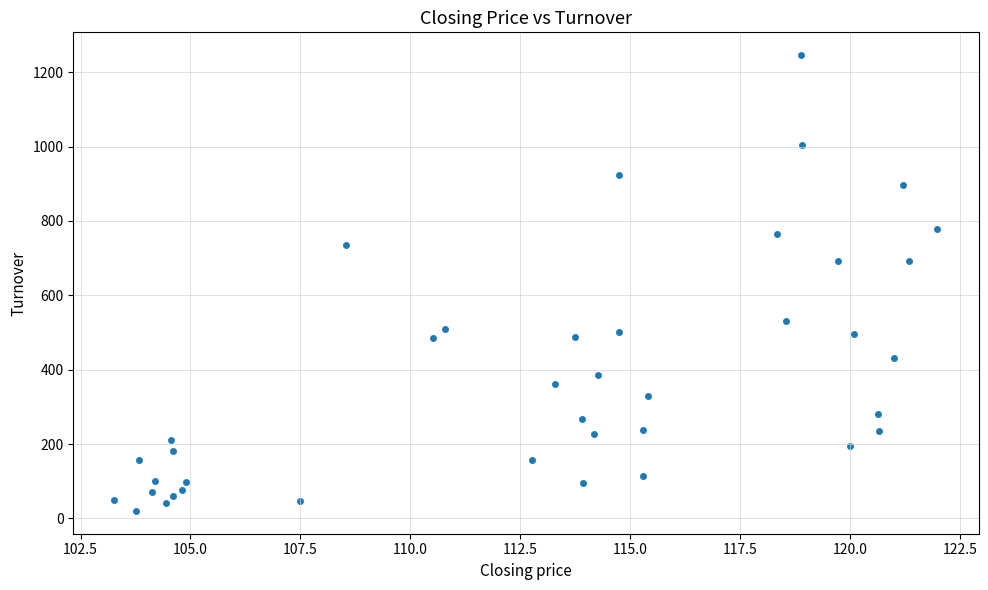

What is the range of Y values (max minus min)?

1225.9